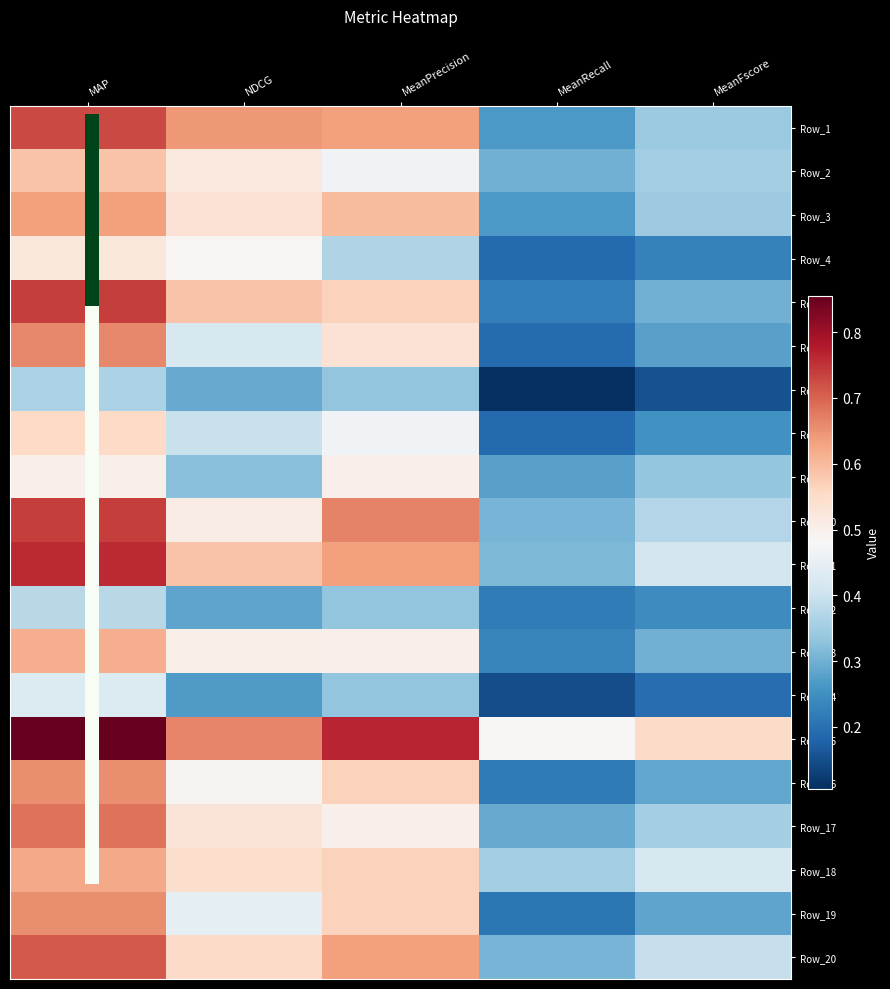

What is the spread (max minus min) of values at NDCG?

0.4